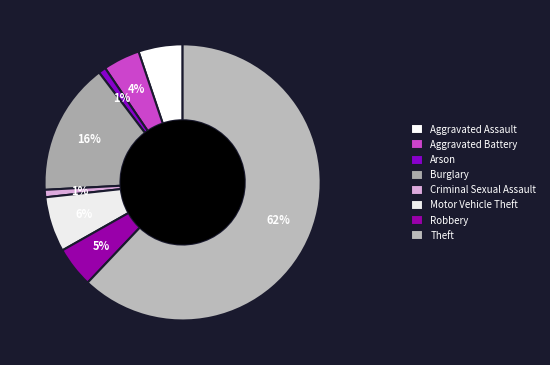

Does Theft represent more than half of the total?

Yes